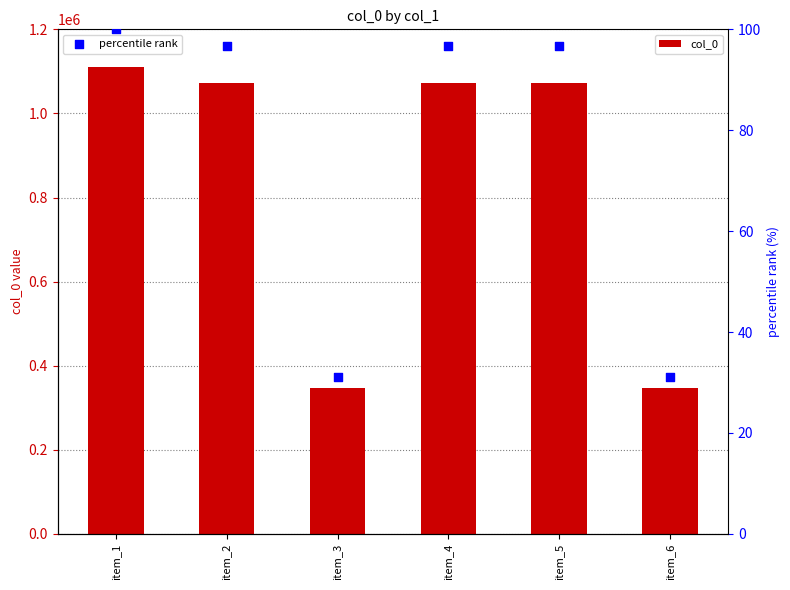

Is the value of col_0 at item_5 greater than the value of percentile rank at item_5?

Yes